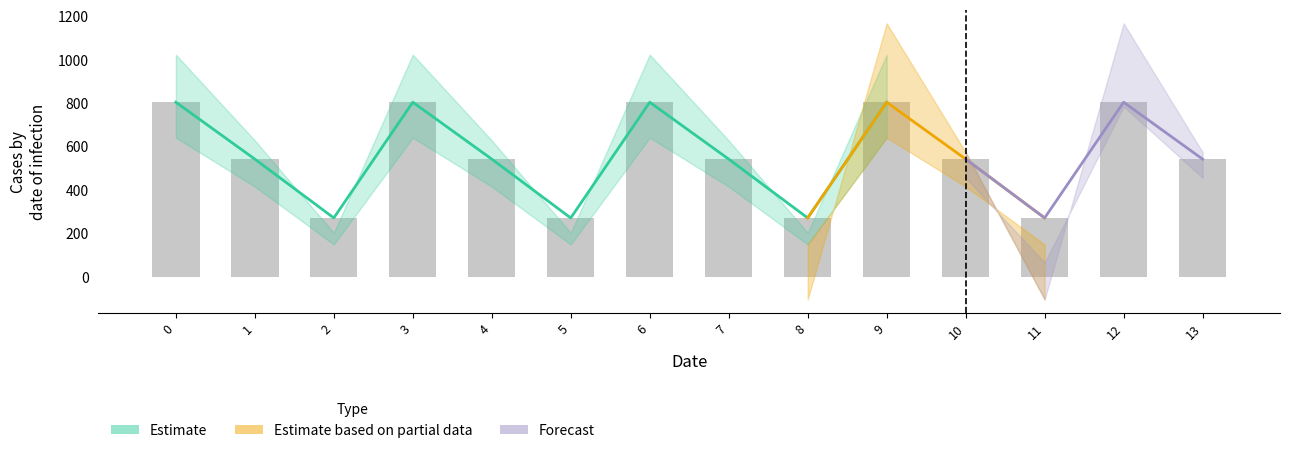

Reading left to right, list all the values displayed in this chart.

row_0: 804.0	1023.2	640.9	784.4	1167.2
row_1: 542.1	628.1	415.4	456.1	574.0
row_2: 271.1	202.5	149.1	65.2	-104.4